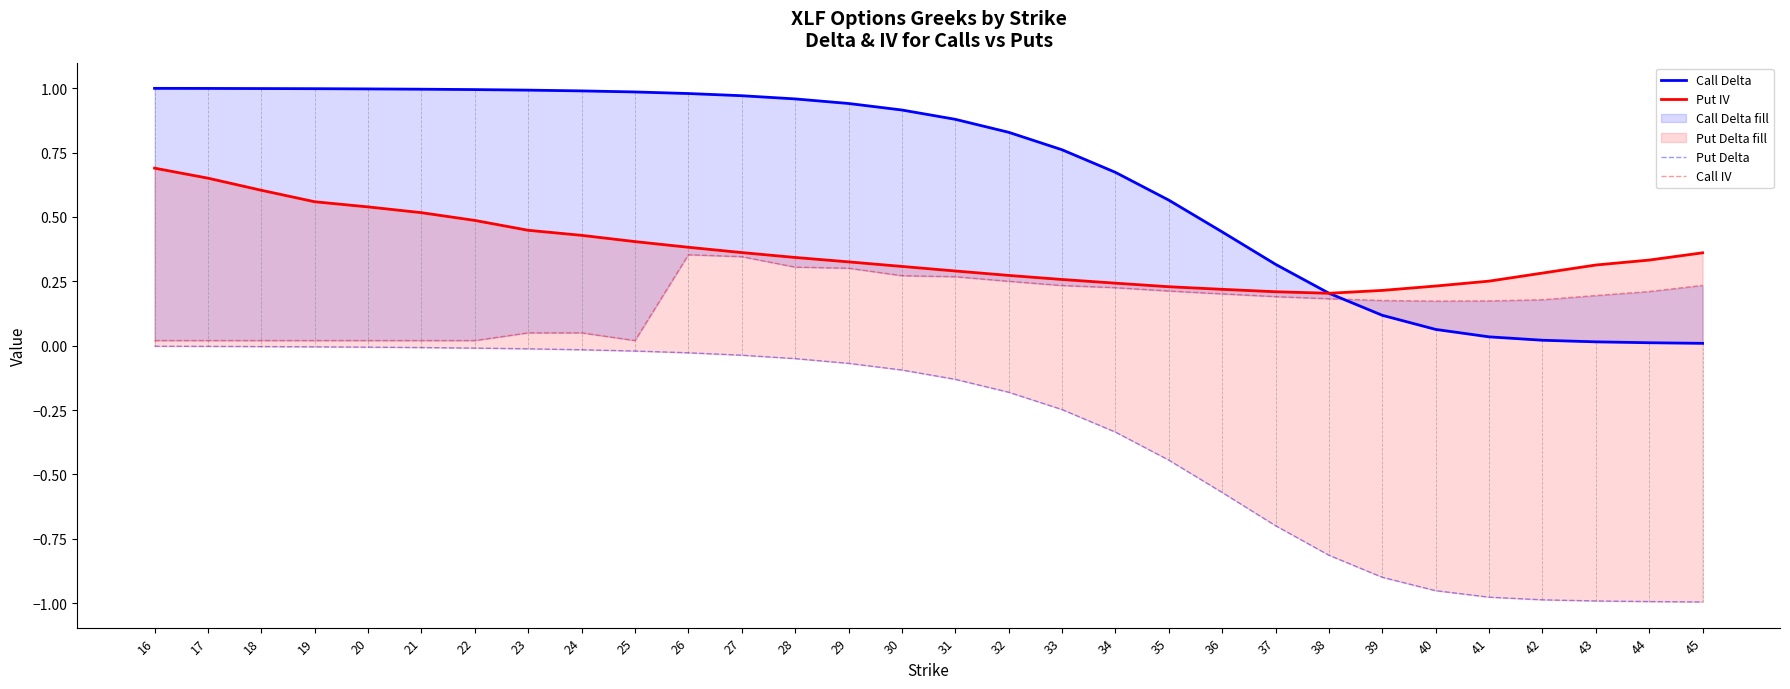

What is the value of the Put IV point at the 28th from the left?

0.3